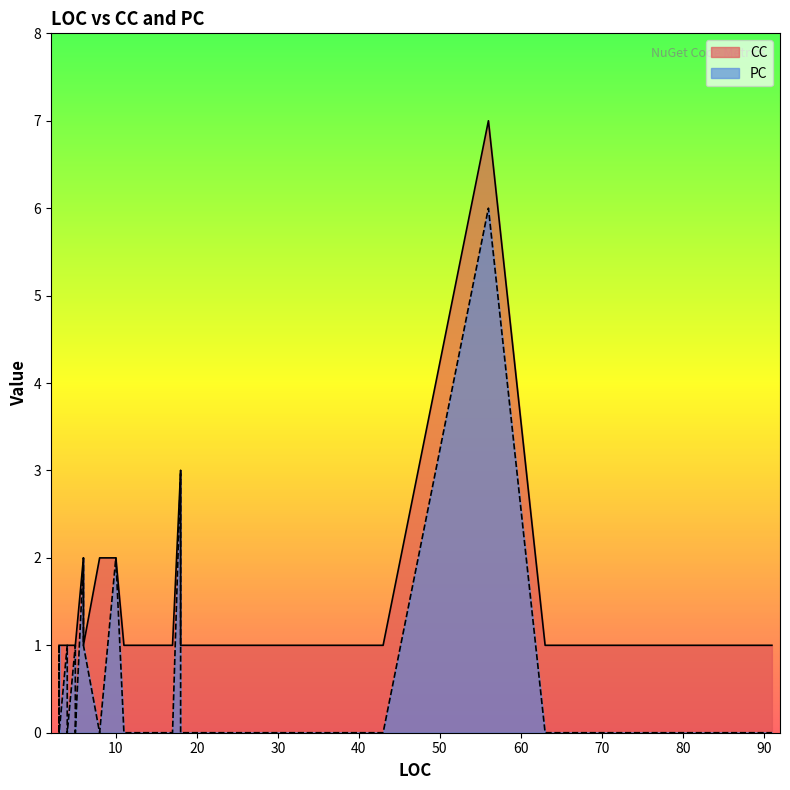

At which category does the chart reach its minimum across all series?

35